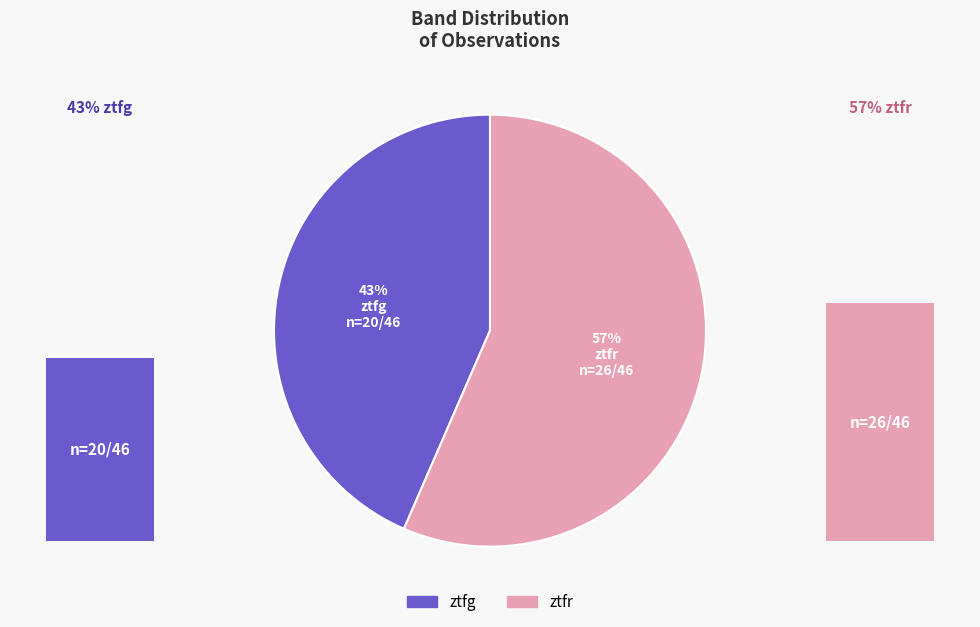

What percentage is NOT represented by ztfr?

43.5%